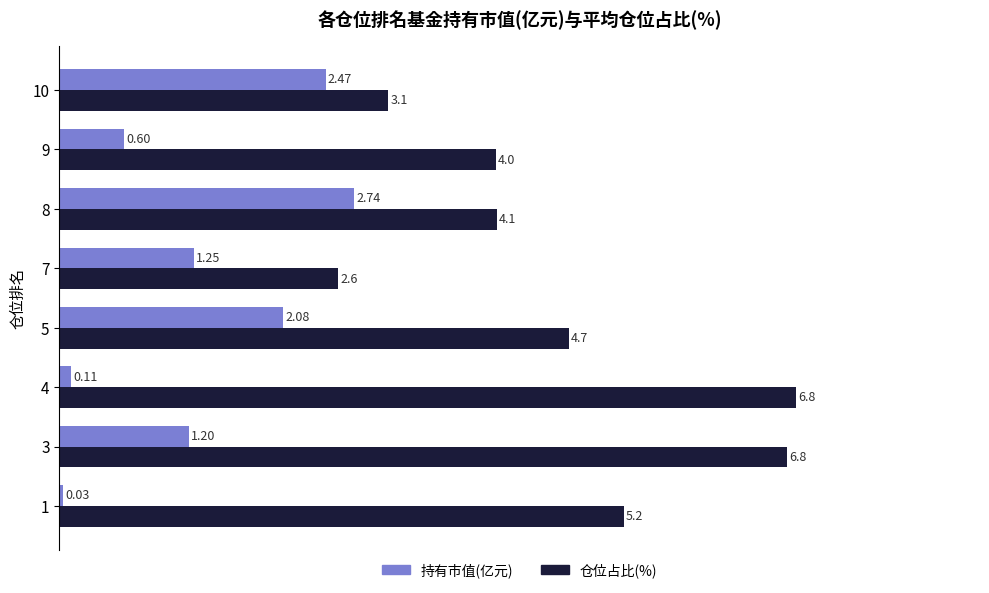

List the series in order of their peak value, lowest first.

持有市值(亿元), 仓位占比(%)